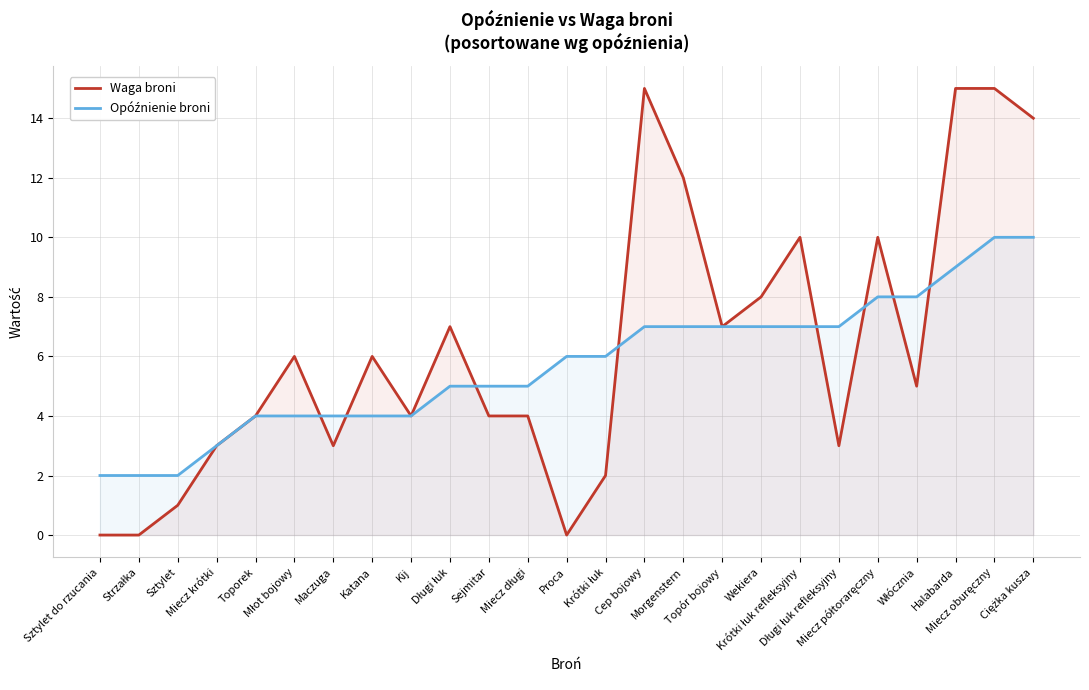

How many data points in Opóźnienie broni are above 6?

11